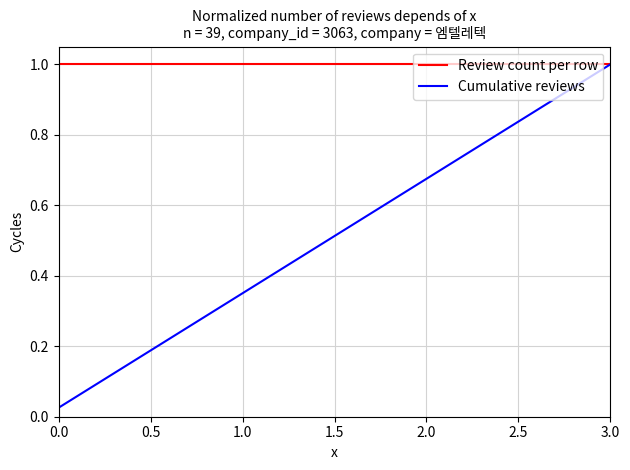

Which series has the largest total across all categories?

Review count per row